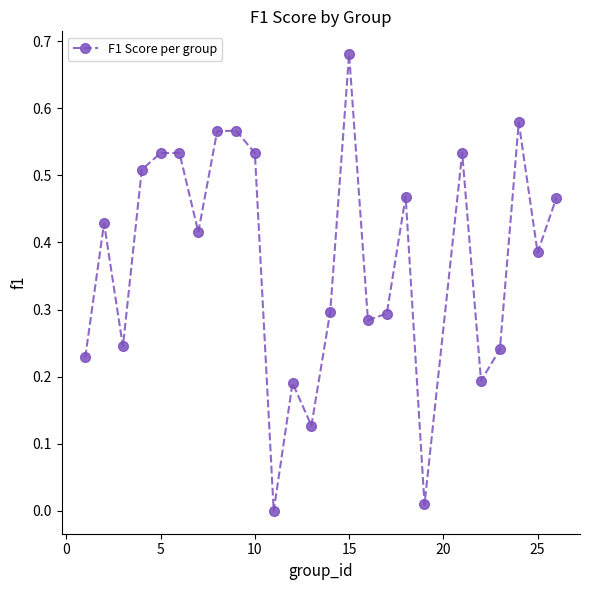

What is the sum of all values?

9.3